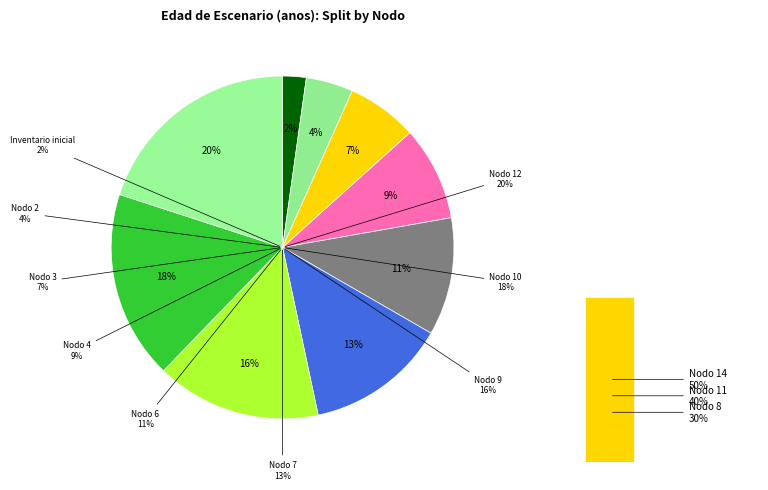

To the nearest percent, what is the combined percentage of Nodo 10 and Nodo 9?

33%